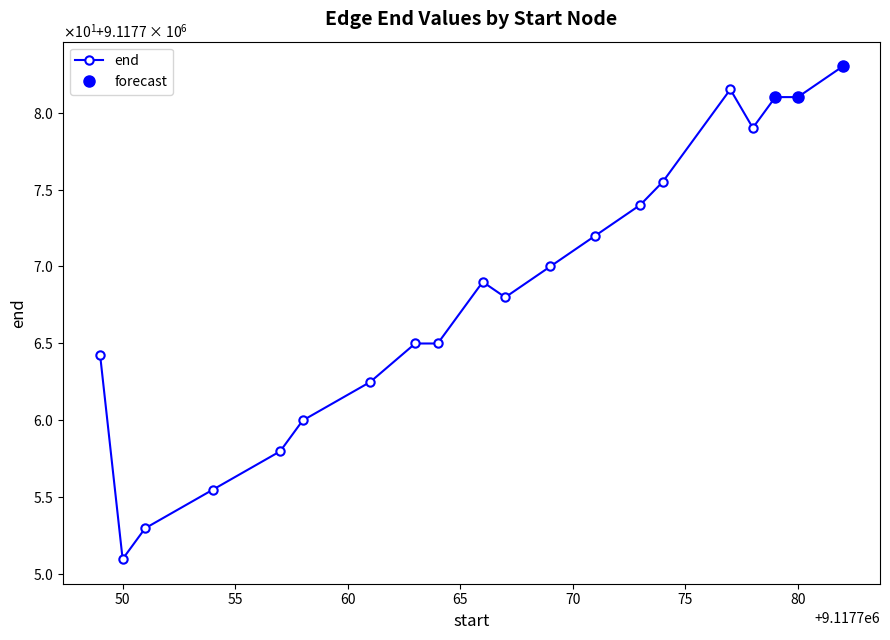

What is the change in value from 9117782 to 9117777?

+2